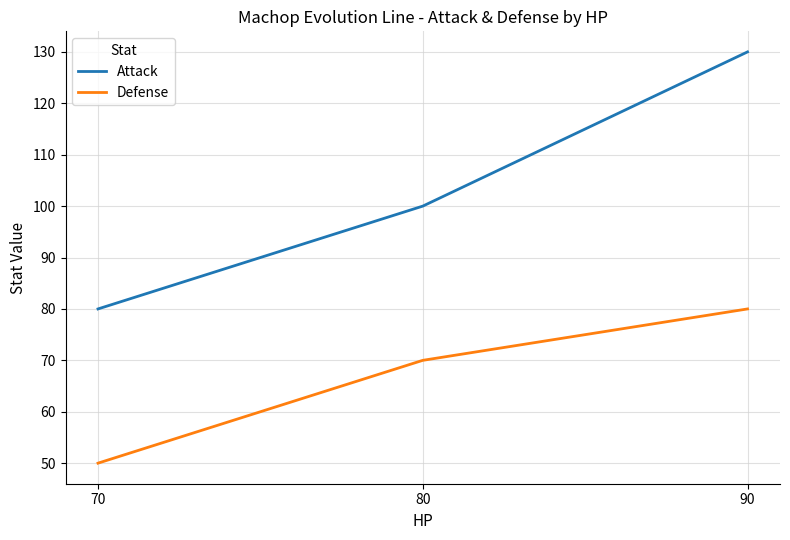

Is the value of Attack at 90 greater than the value of Defense at 90?

Yes